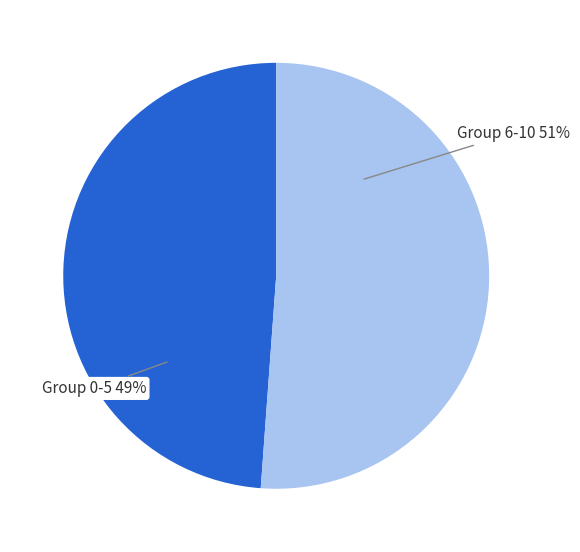

Is there any slice that represents more than half of the pie?

Yes